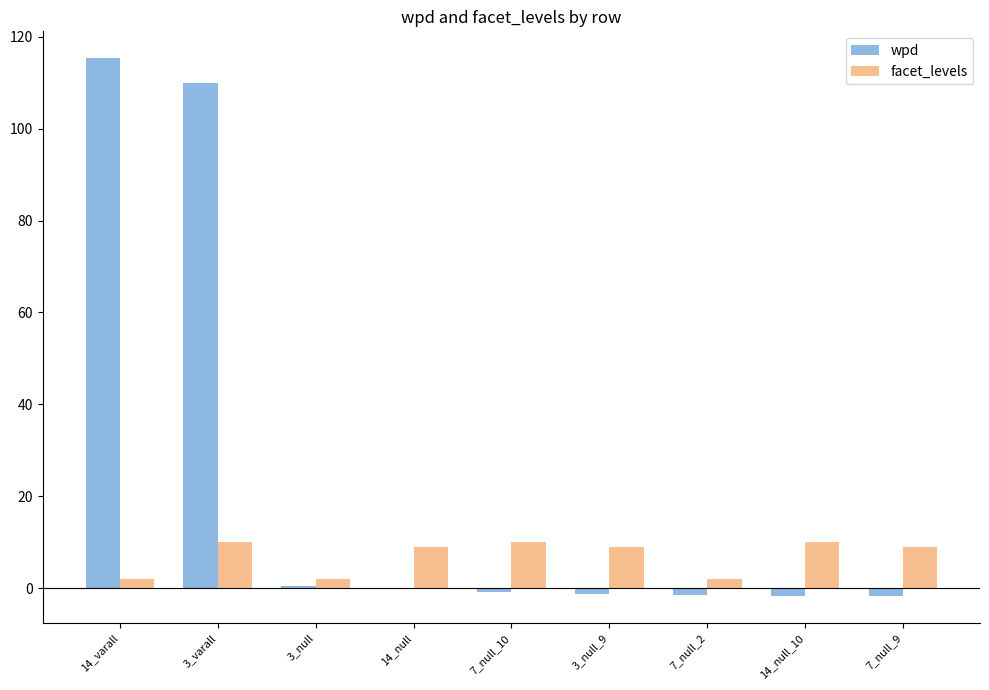

What is the total value across all series at 7_null_2?

0.4